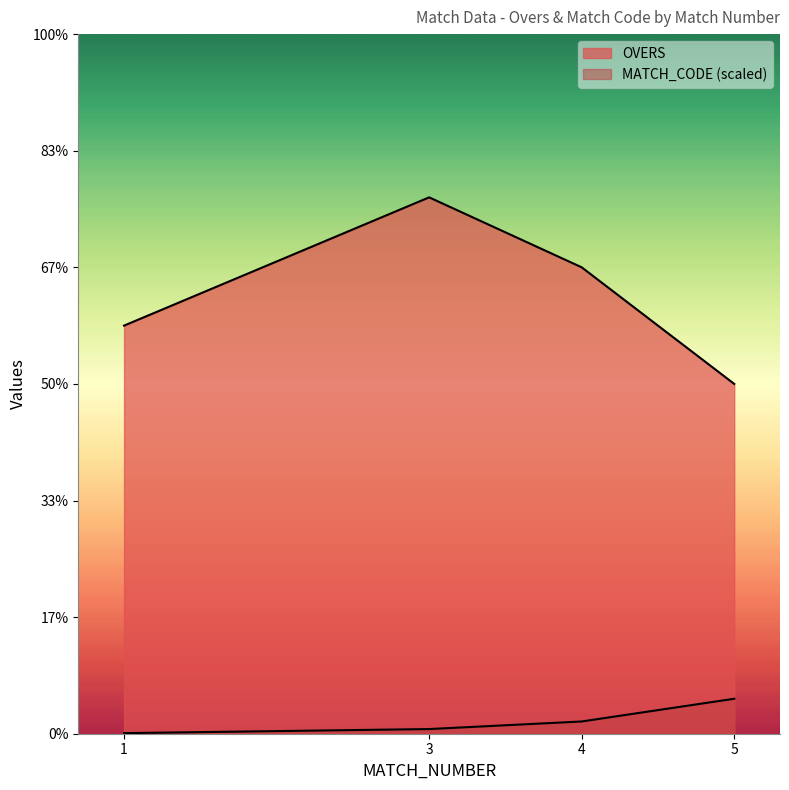

The value of MATCH_CODE at 1 is 0.0. True or false?

True